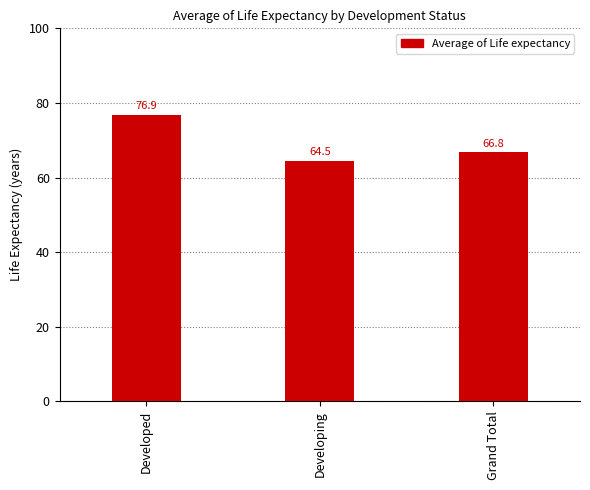

Which category has the lowest value across all series?

Developing